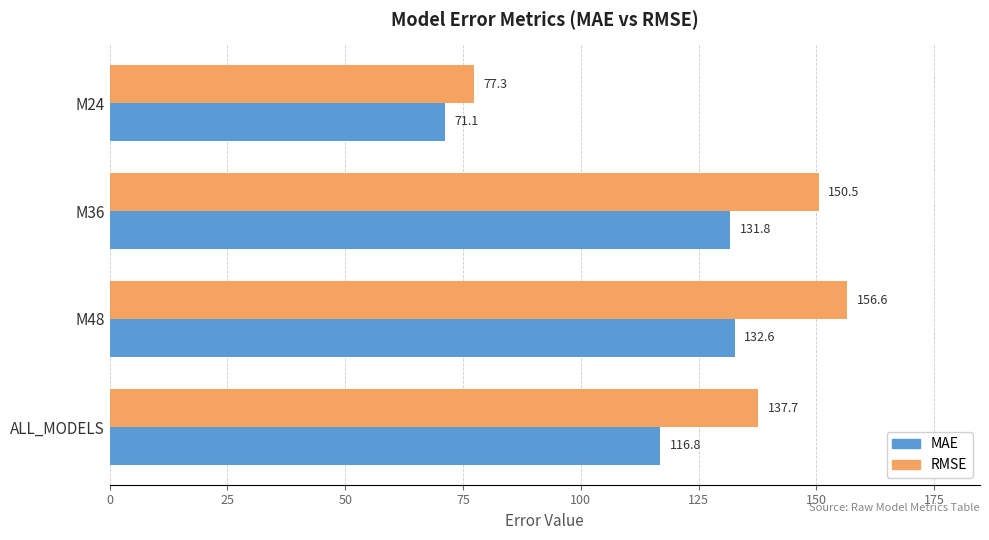

Which series has the largest range (max minus min)?

RMSE